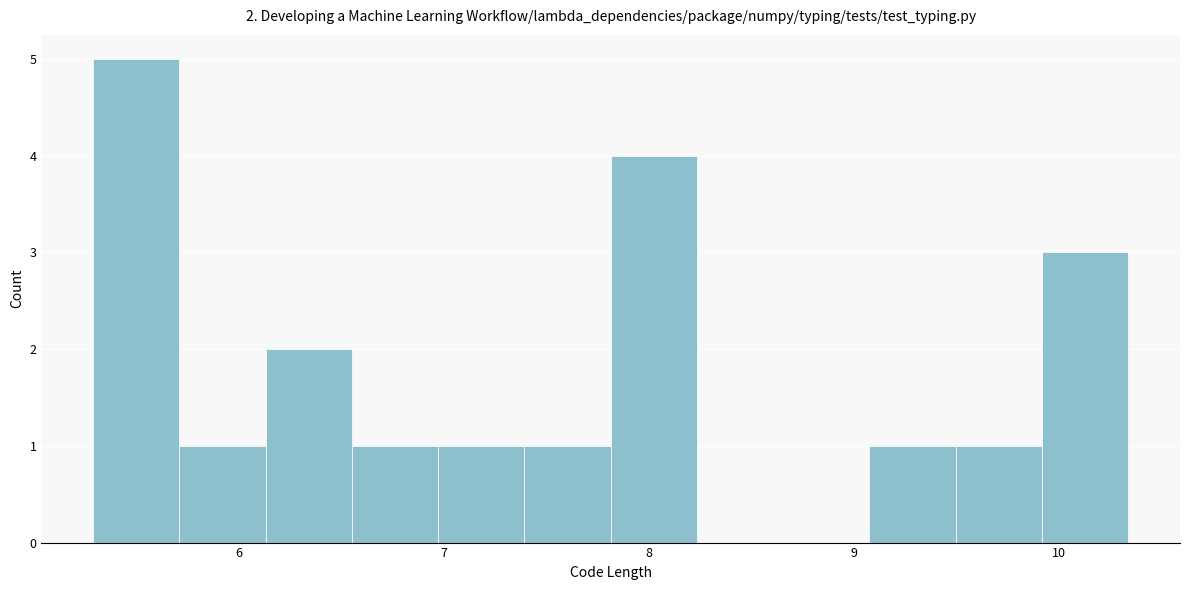

Which range on the x-axis has the tallest bar?

5.3 to 5.7